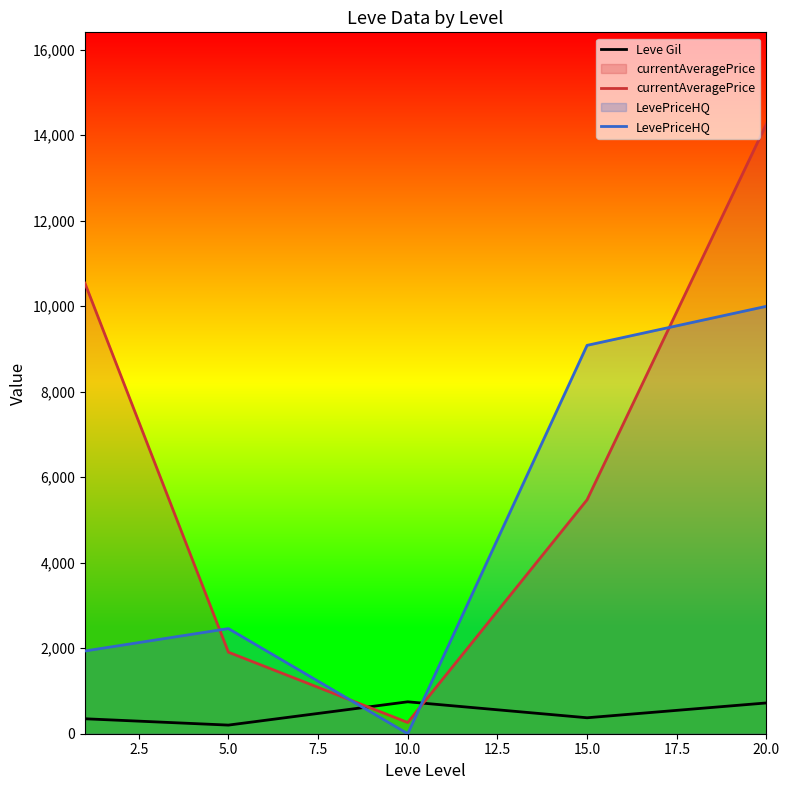

What is the difference between the highest and lowest values at 10.0?

746.7